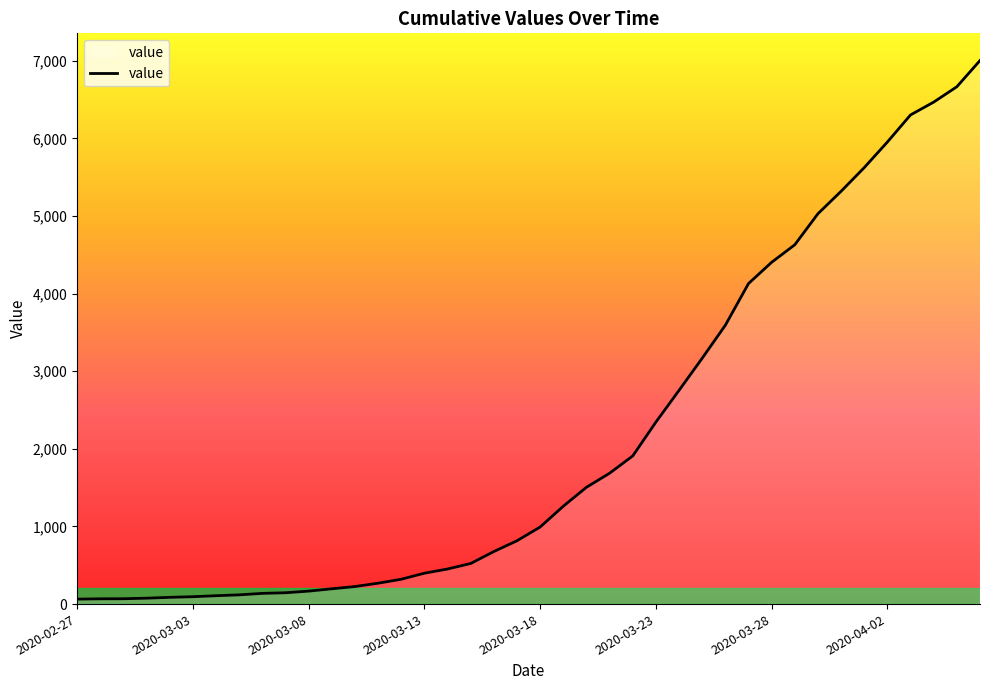

What is the maximum value shown in the chart?

7004